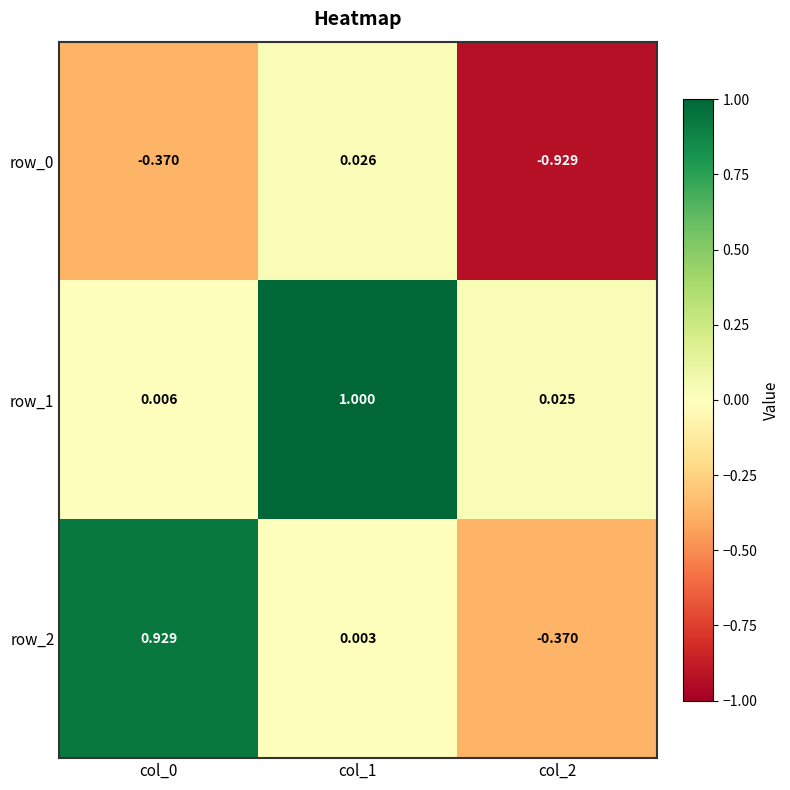

What is the total value across all series at col_2?

-1.3